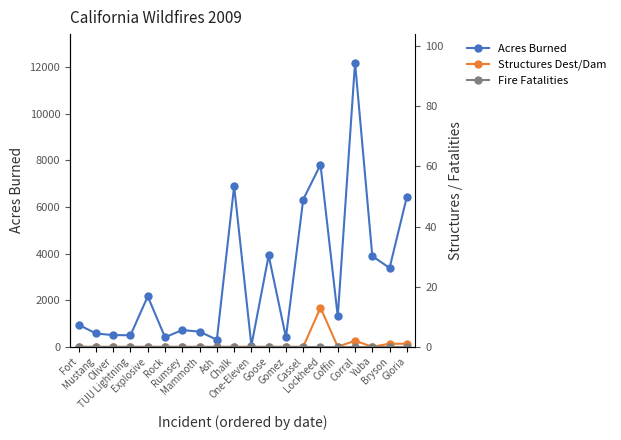

True or false: Structures Dest/Dam has a value of 0 at Rock.

True